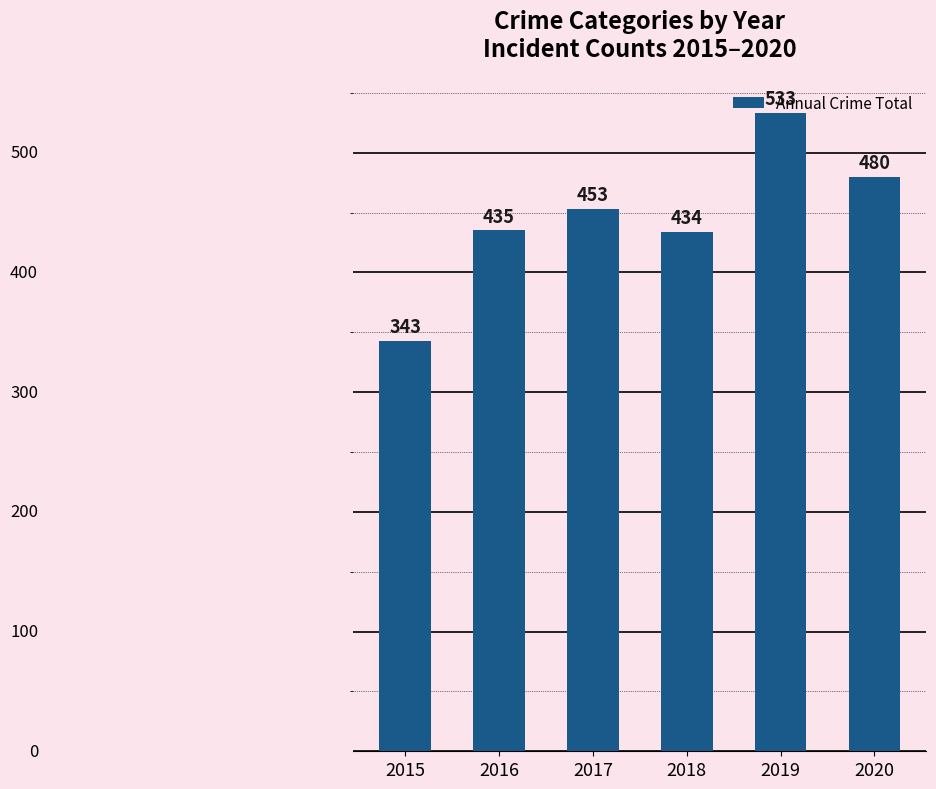

List the labels in order of value, smallest first.

2015, 2018, 2016, 2017, 2020, 2019